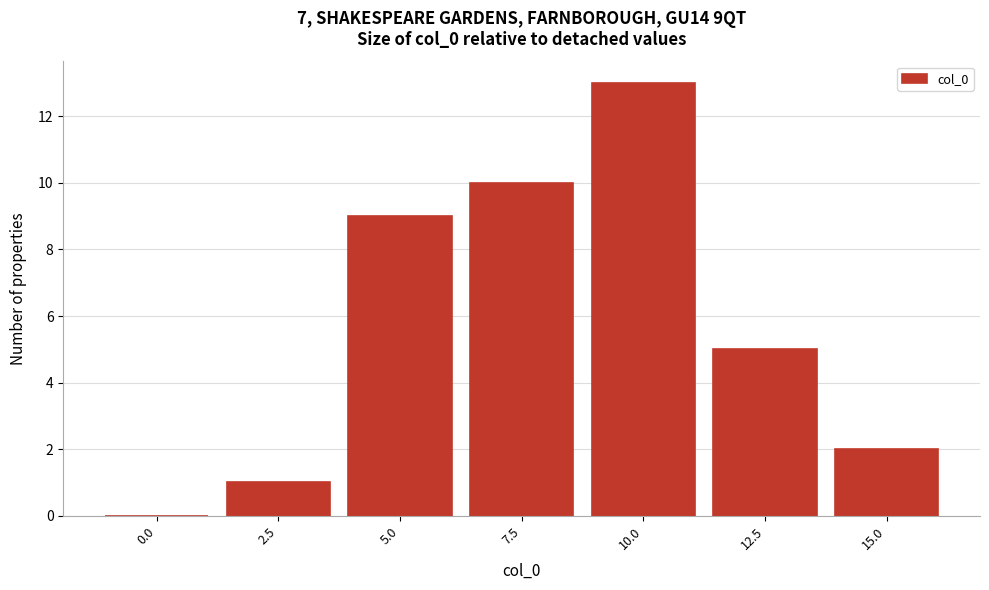

Reading right to left, what are all the values shown in this chart?

15.0=2	12.5=5	10.0=13	7.5=10	5.0=9	2.5=1	0.0=0